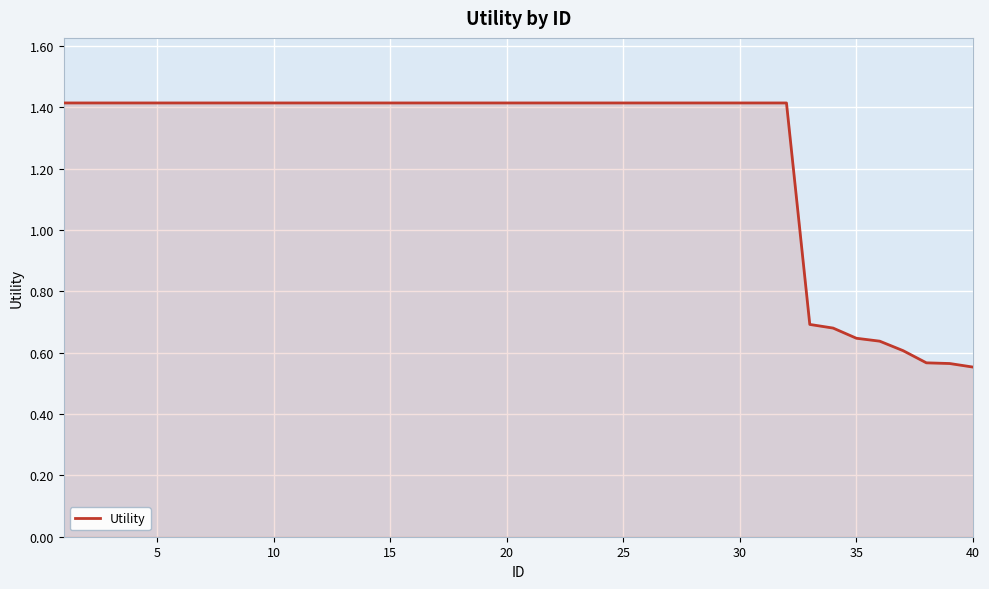

What is the difference between the maximum and minimum values?

0.9